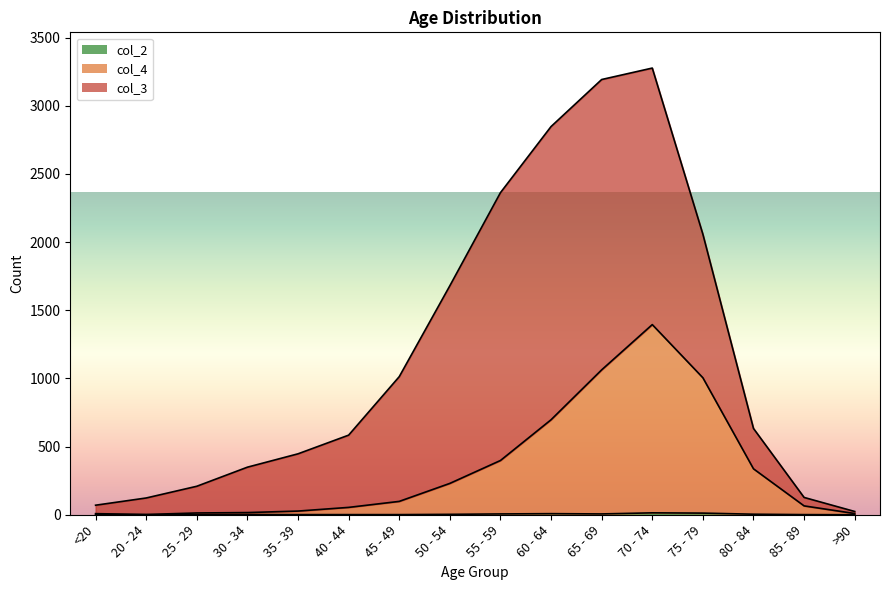

True or false: col_4 and col_2 cross at least once.

False